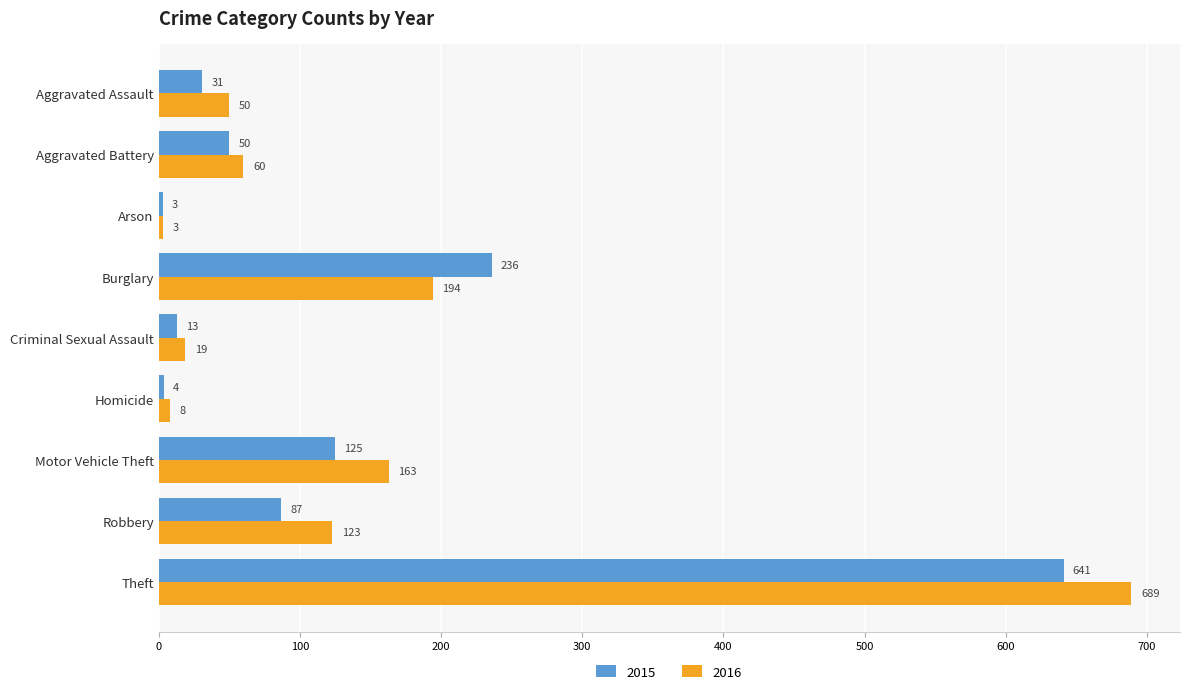

Is it true that 2016 equals 19 at Criminal Sexual Assault?

True